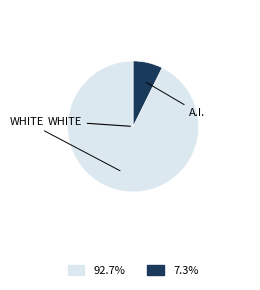

Is there any slice that represents more than half of the pie?

Yes